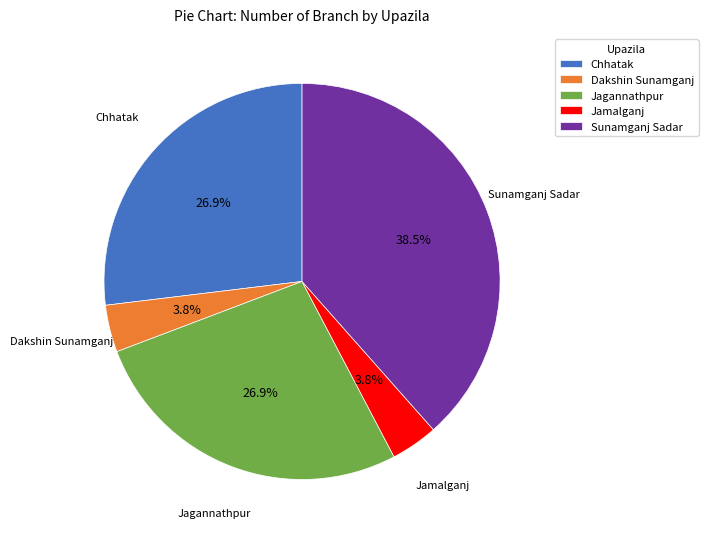

How many segments does this pie chart have?

5